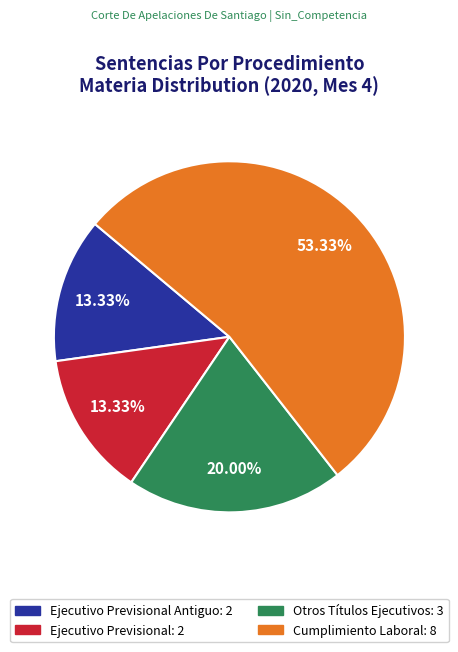

Which has a higher value, Ejecutivo Previsional Antiguo: 2 or Otros Títulos Ejecutivos: 3?

Otros Títulos Ejecutivos: 3